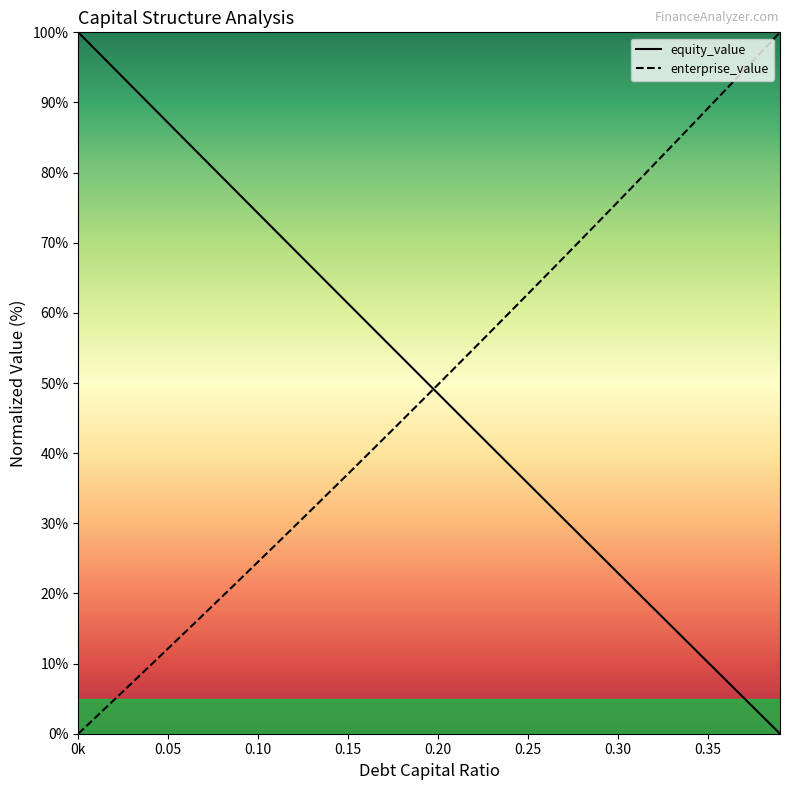

How many intersections are there between equity_value and enterprise_value?

1